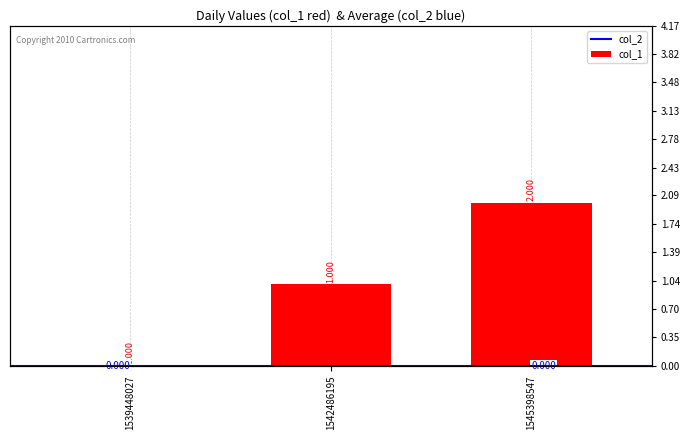

True or false: the data shows 1 at 1542486195.

False